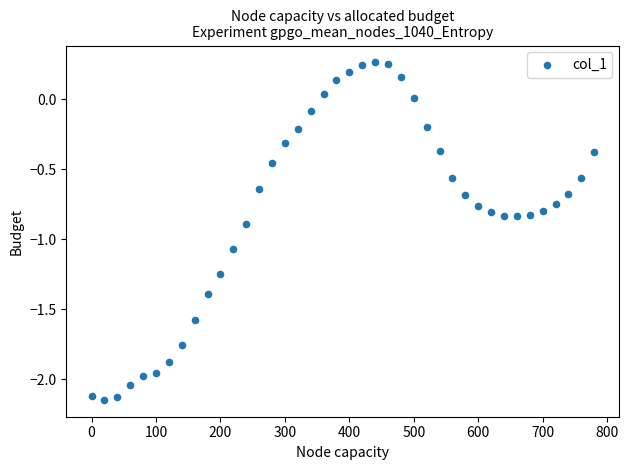

What is the range of Y values (max minus min)?

2.4